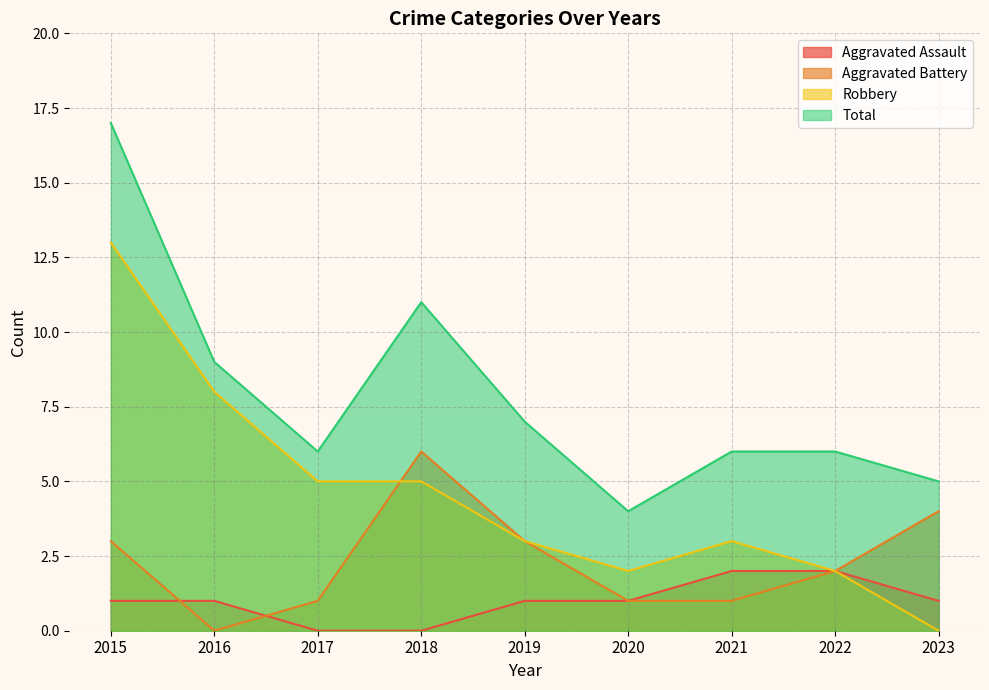

What is the total value across all series at 2017?

12